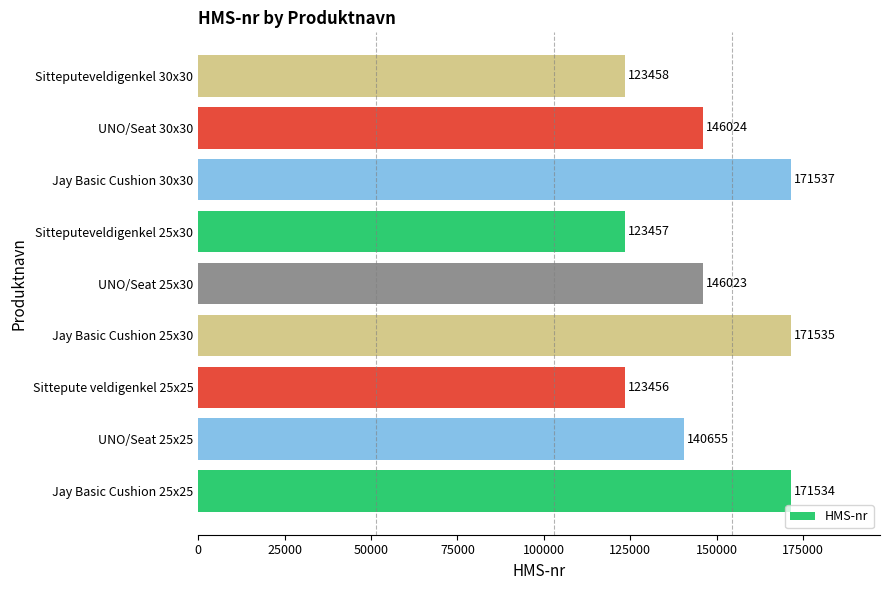

The chart shows a value of 73027 at Sitteputeveldigenkel 30x30. True or false?

False